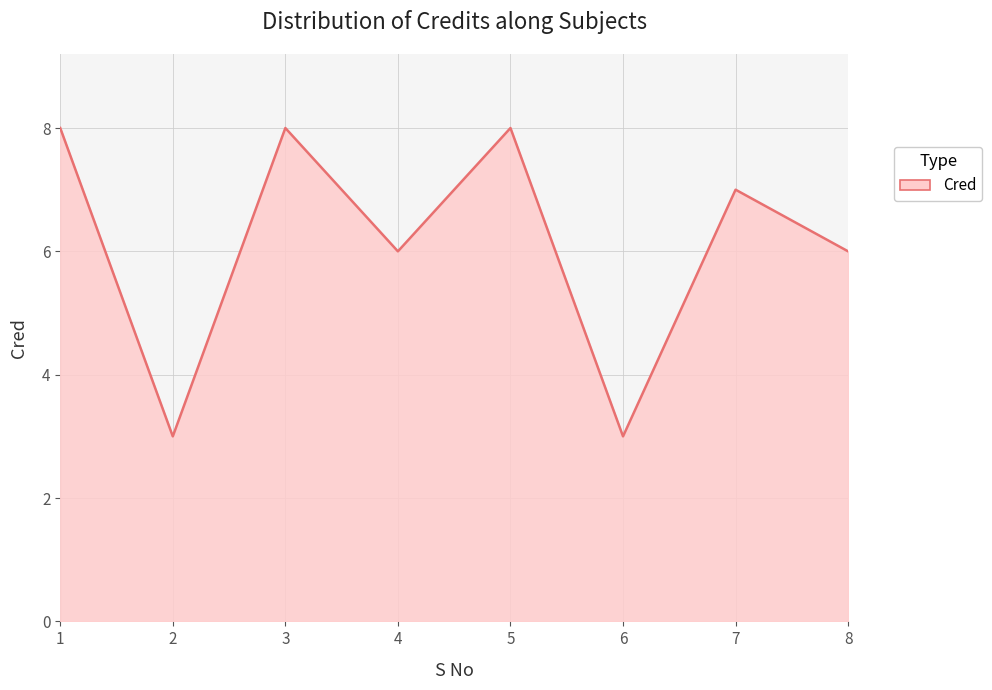

Does the chart have visible grid lines?

Yes